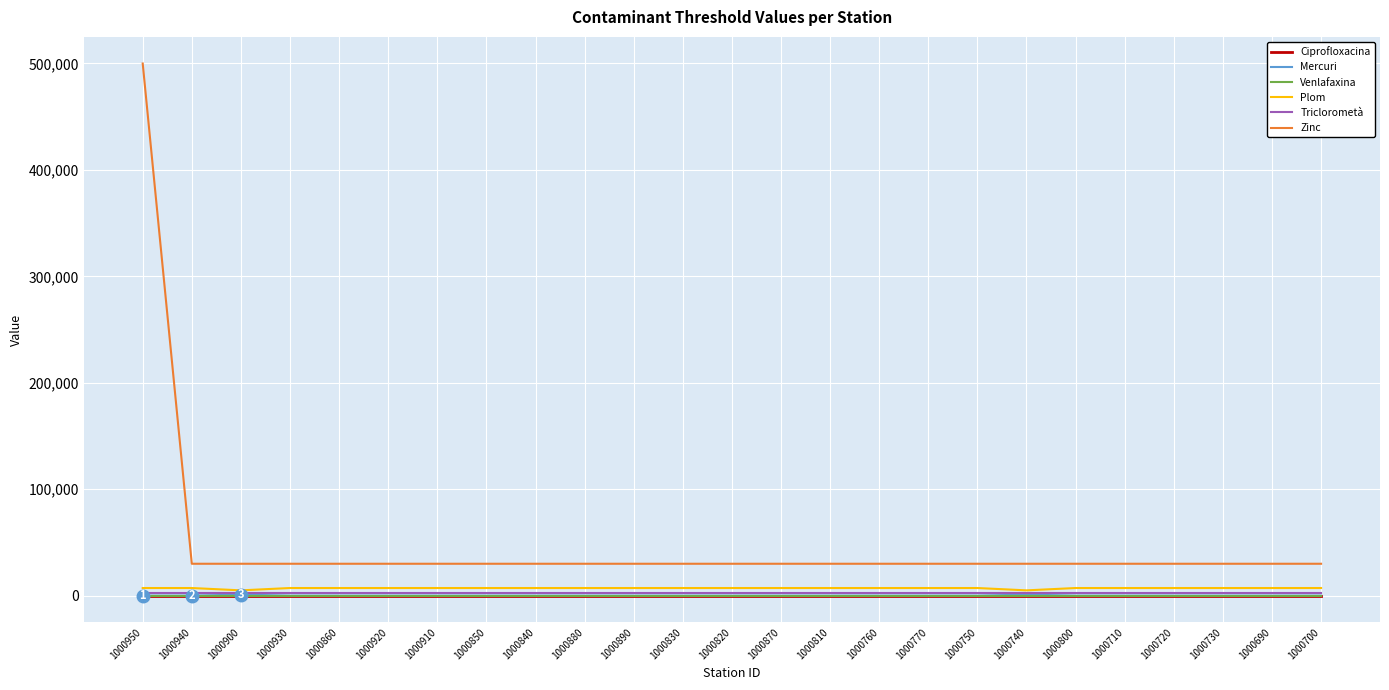

What is the difference between the highest and lowest values at 1000810?

29994